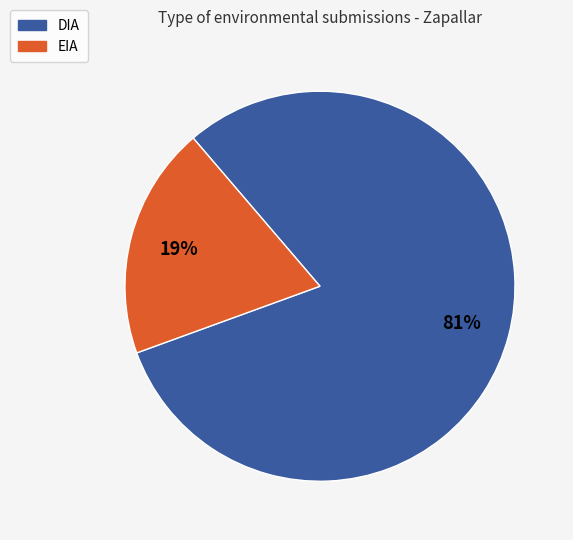

Which has a higher value, EIA or DIA?

DIA